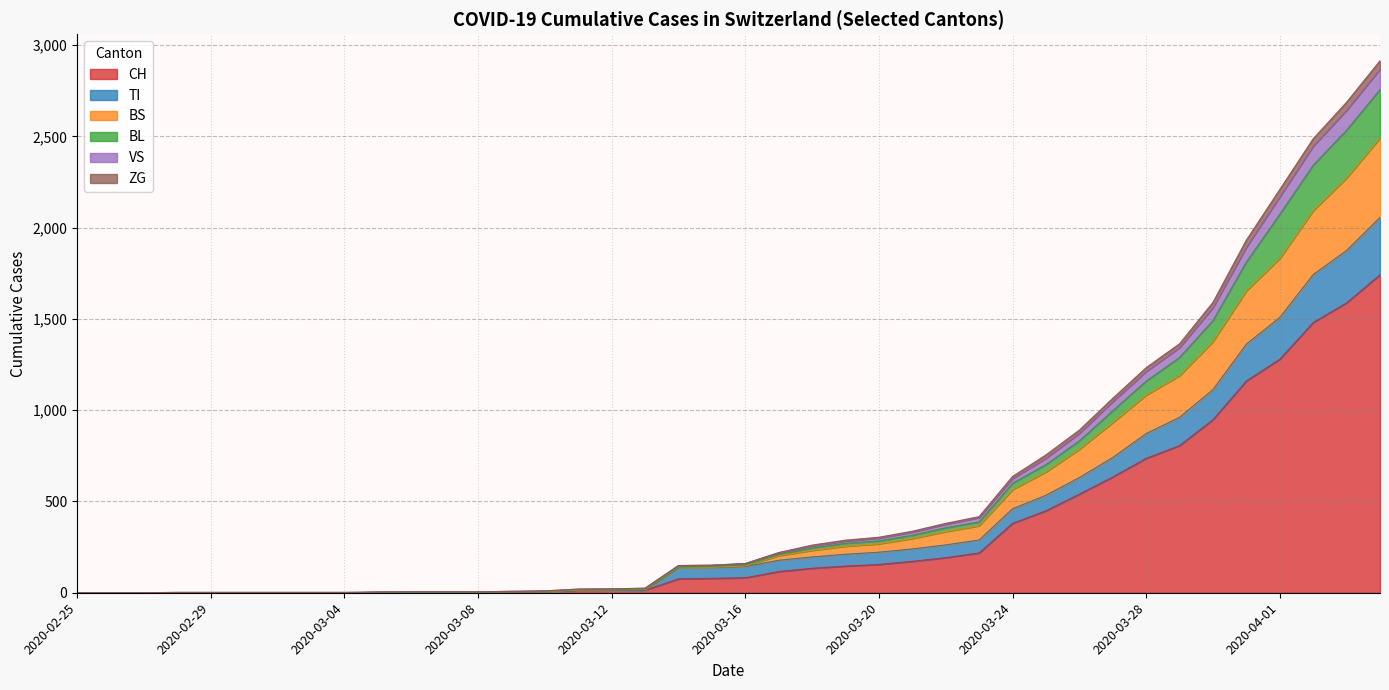

What position from the left is 2020-03-15?

20